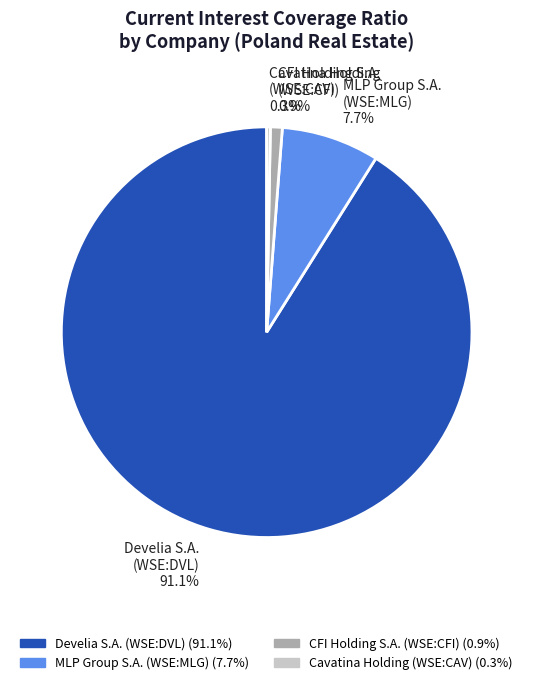

How many segments does this pie chart have?

4